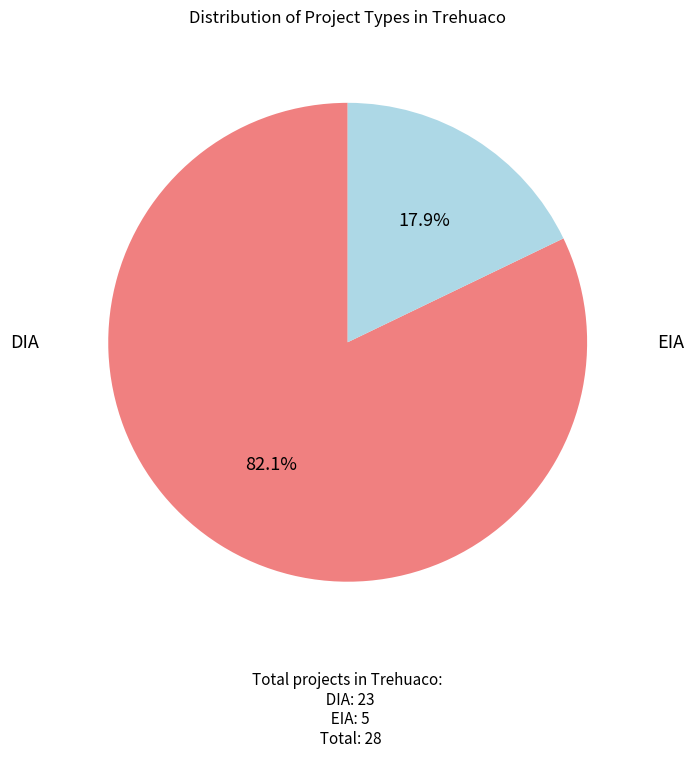

Is there a majority slice in this chart?

Yes